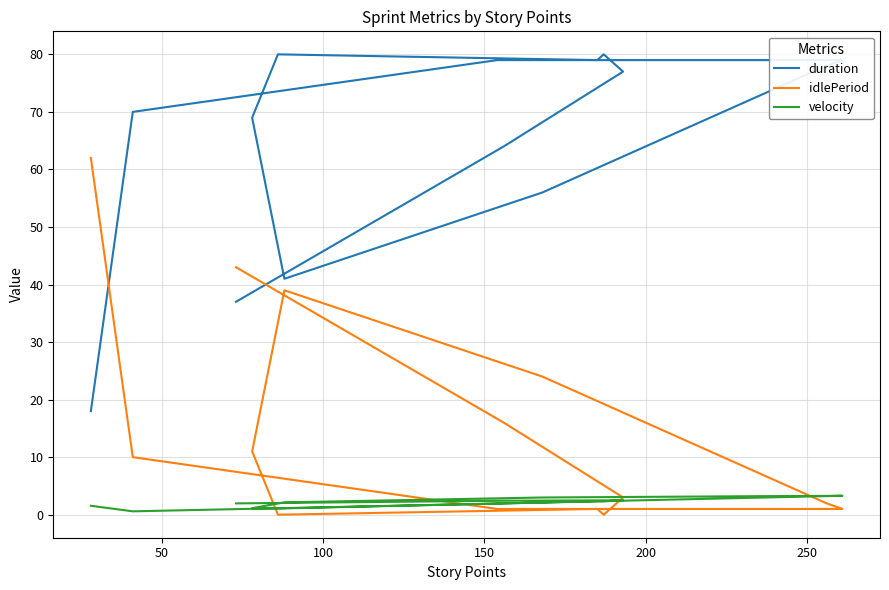

What is the difference between the maximum and minimum values in the duration series?

62.0